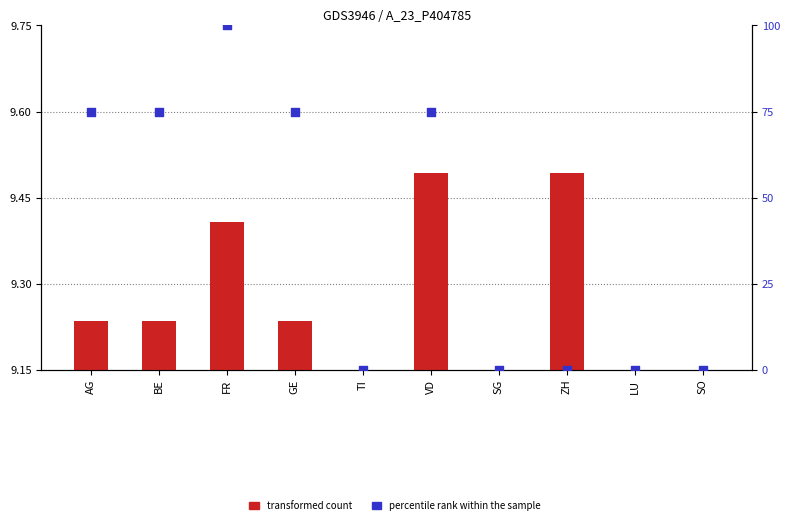

Which series has the widest spread of Y values?

percentile rank within the sample